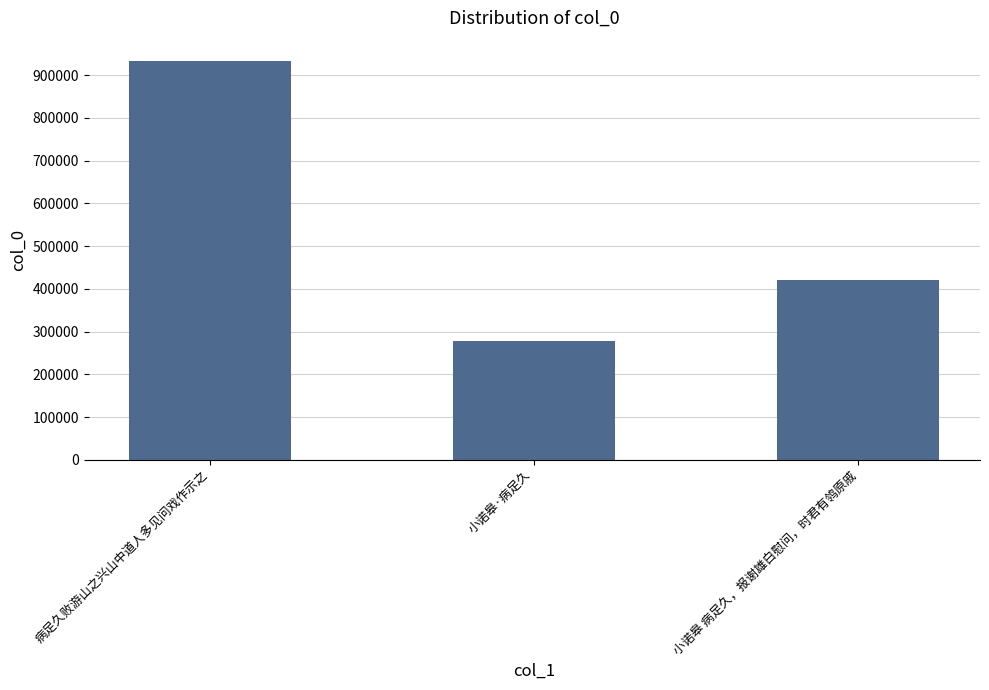

Between 病足久败游山之兴山中道人多见问戏作示之 and 小诺皋·病足久, which is larger?

病足久败游山之兴山中道人多见问戏作示之